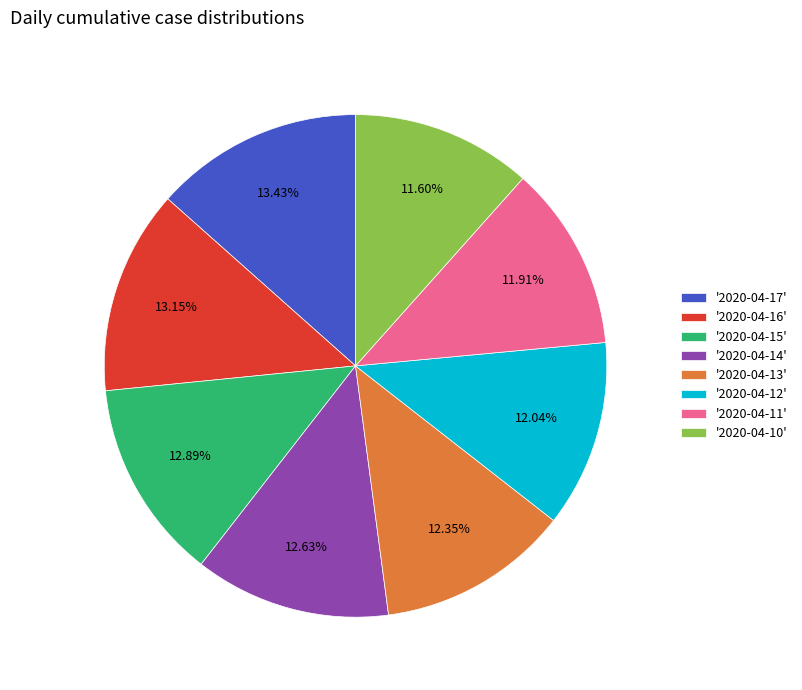

Count the number of slices in the pie.

8